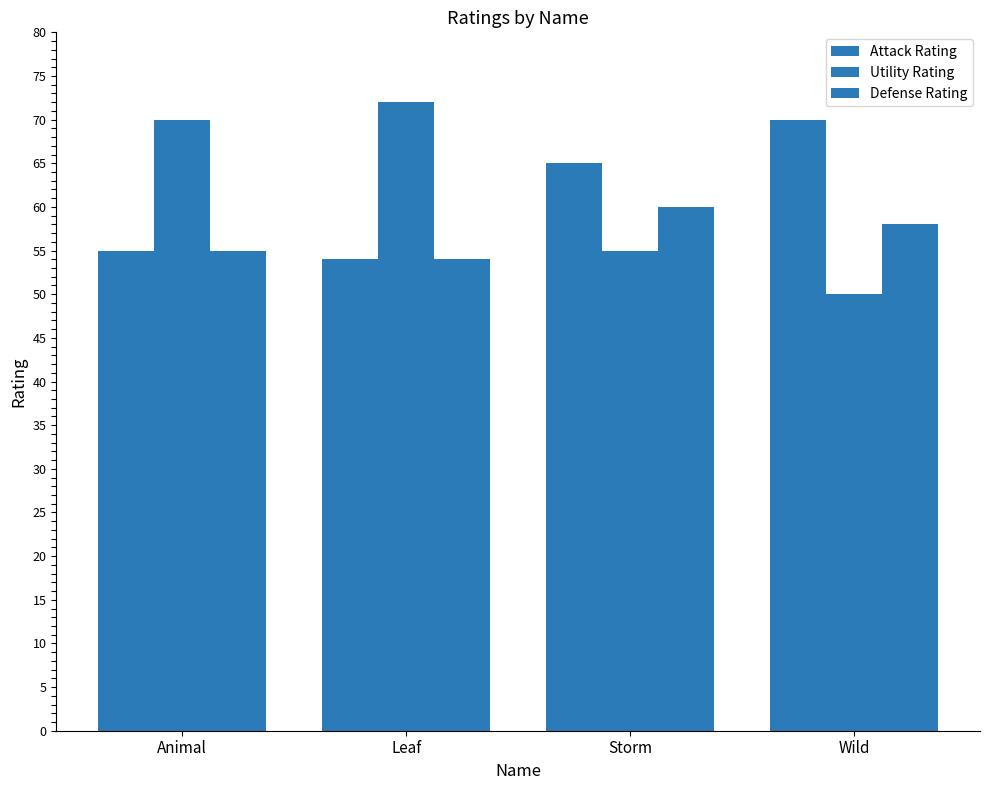

How many data points does each series have?

4